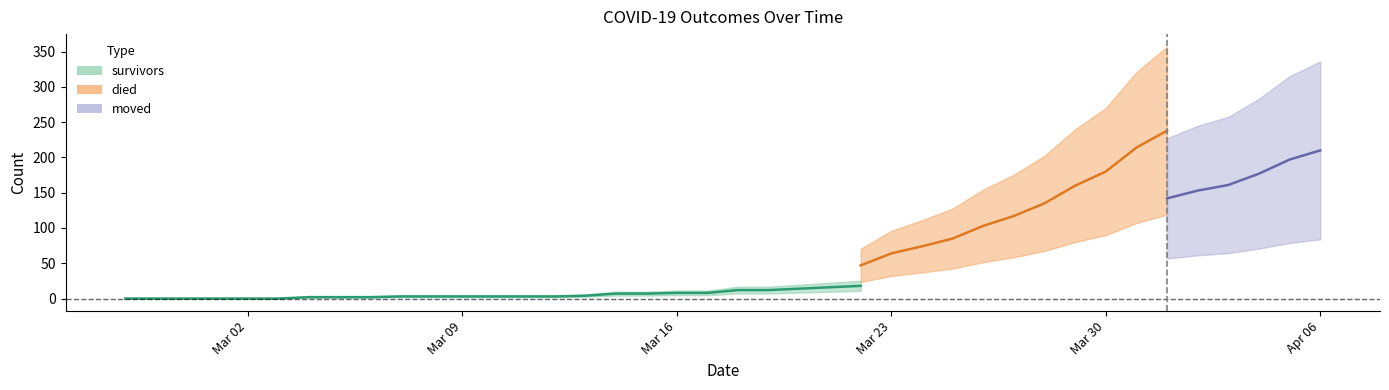

What position from the left is 2020-03-04?

7